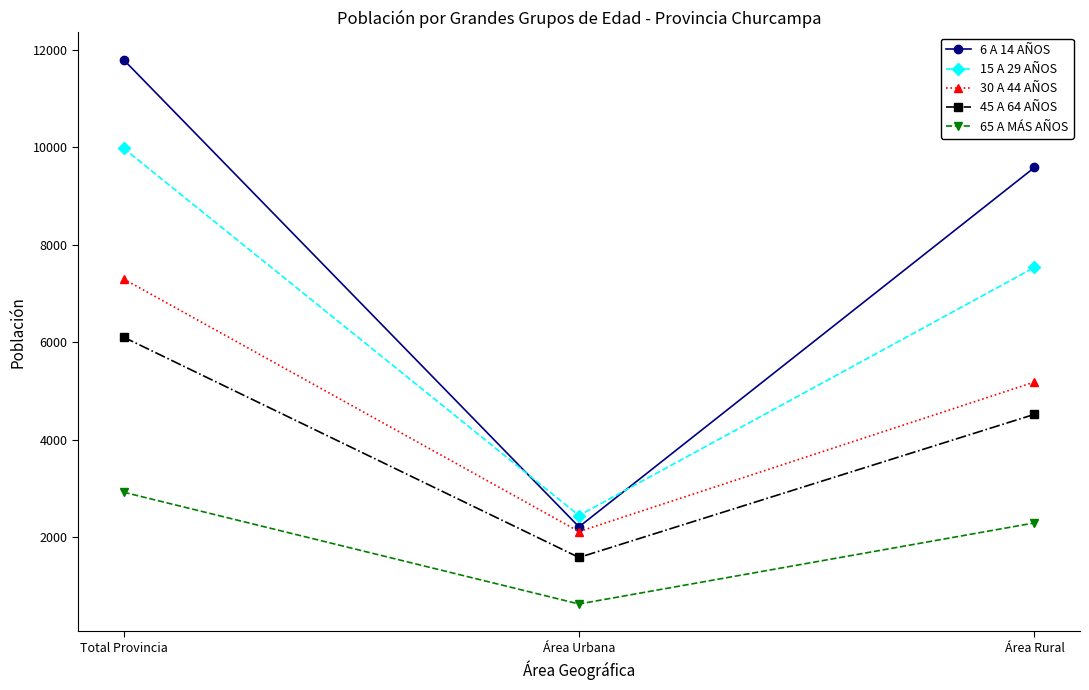

Which series has the widest spread of values?

6 A 14 AÑOS